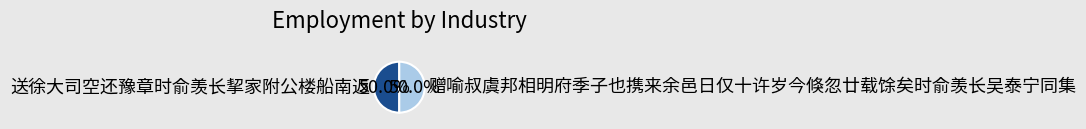

To the nearest percent, what percentage of the pie is 送徐大司空还豫章时俞羡长挈家附公楼船南返?

50%